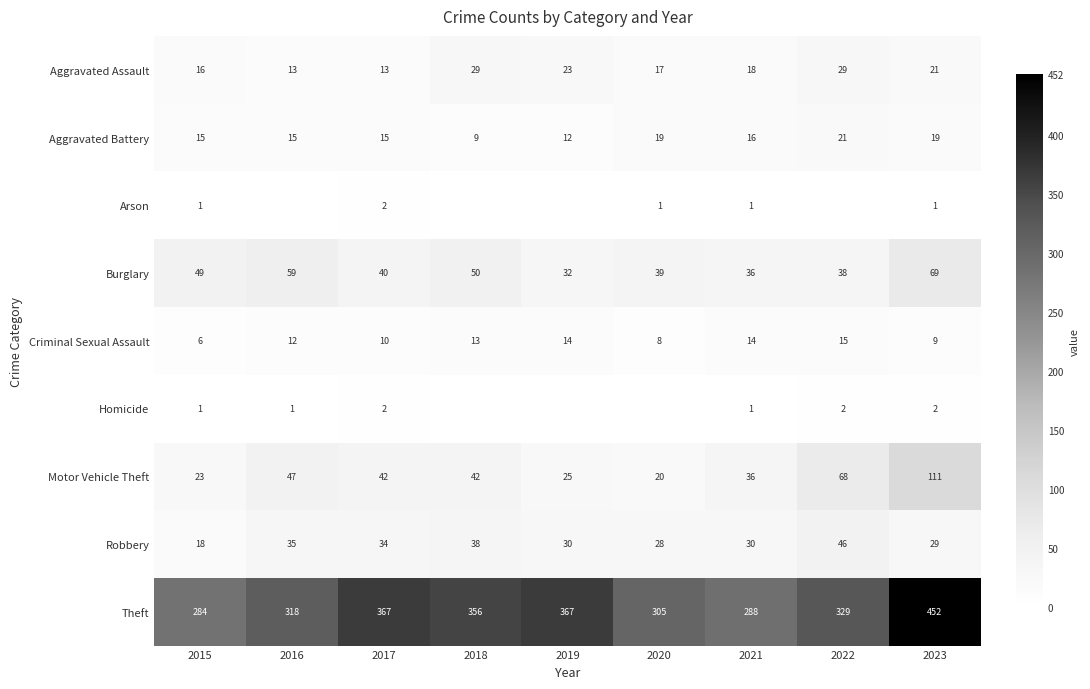

At which category is the sum across all series the highest?

2023